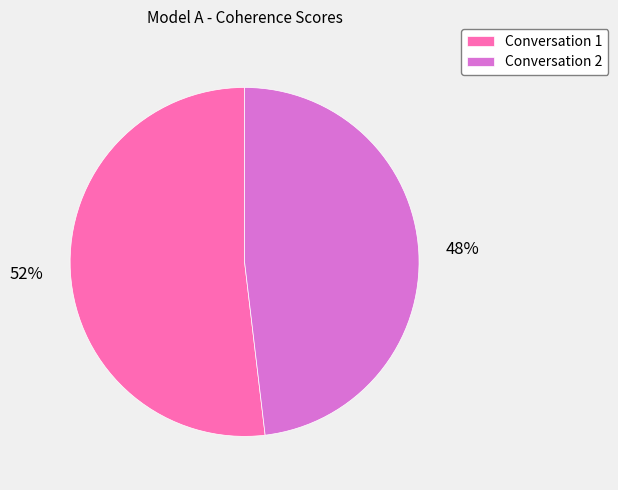

To the nearest percent, what is the average slice percentage?

50%